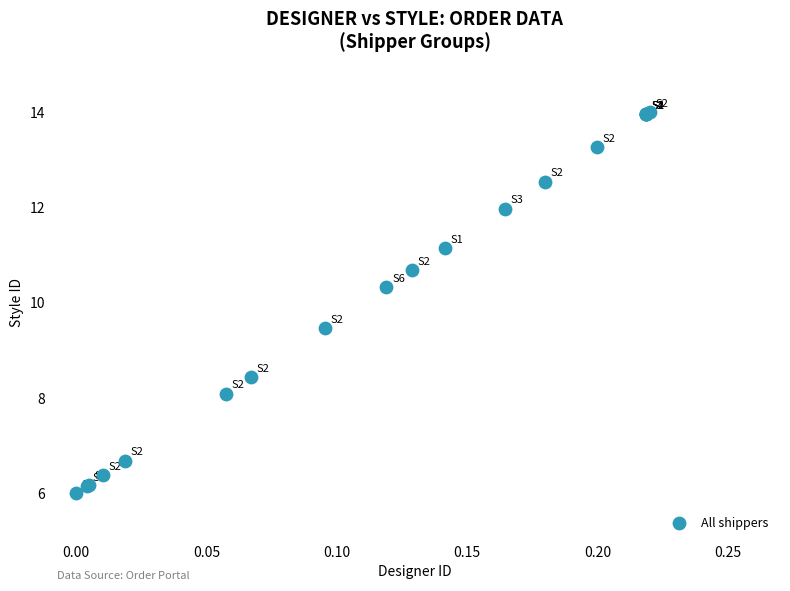

What Y value in the scatter plot is closest to 10?

10.3